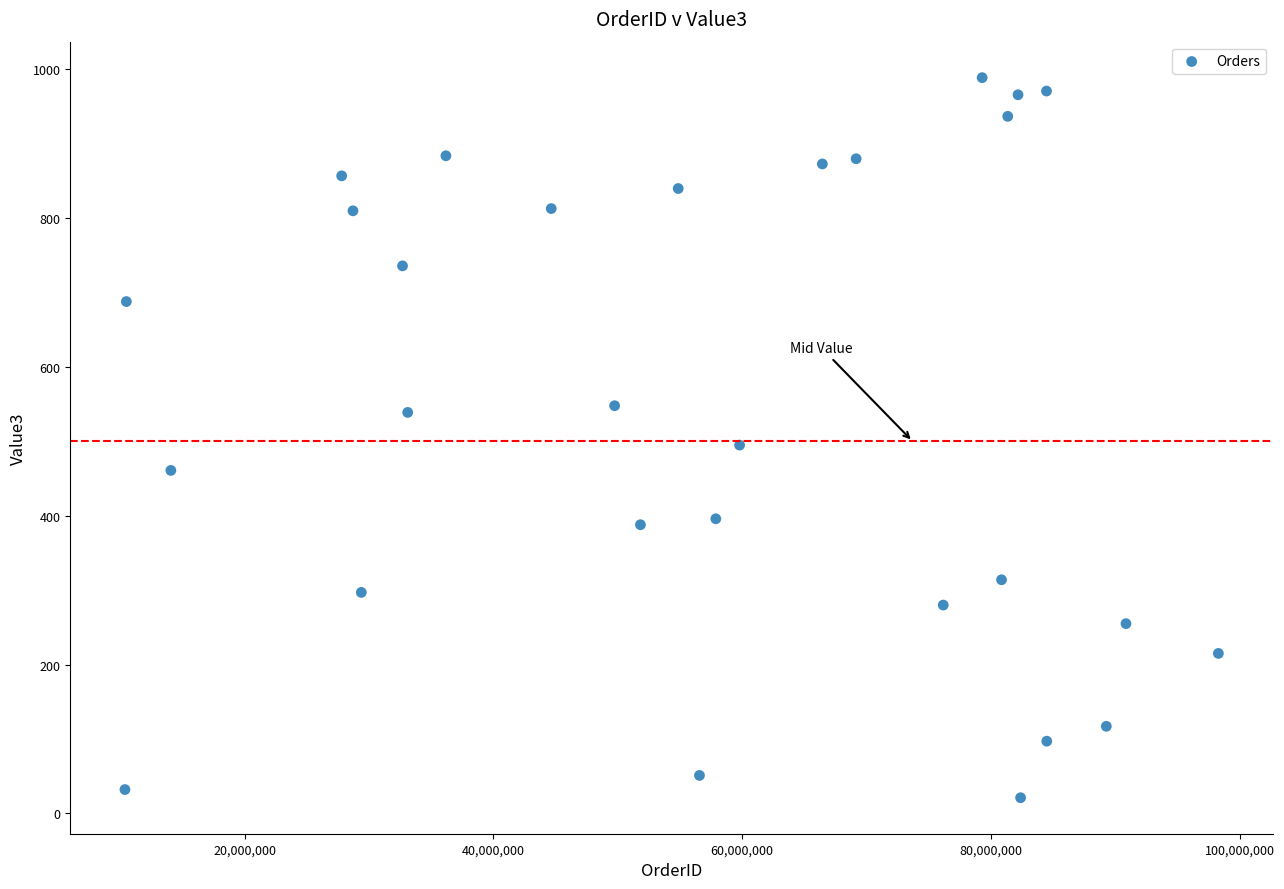

What is the range of Y values (max minus min)?

968